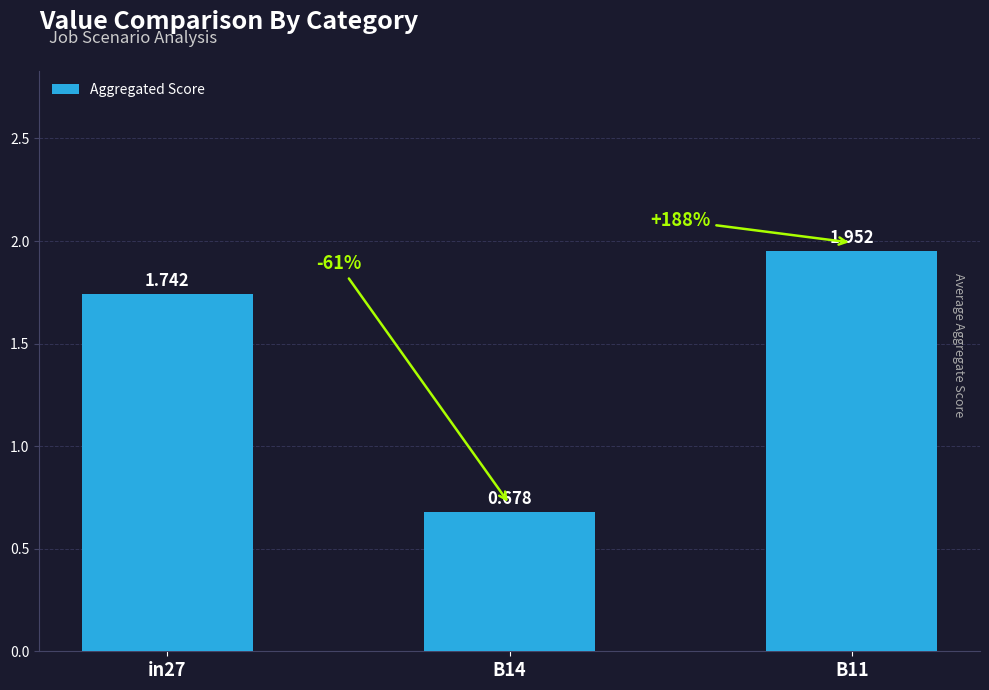

Which category has the lowest value across all series?

B14